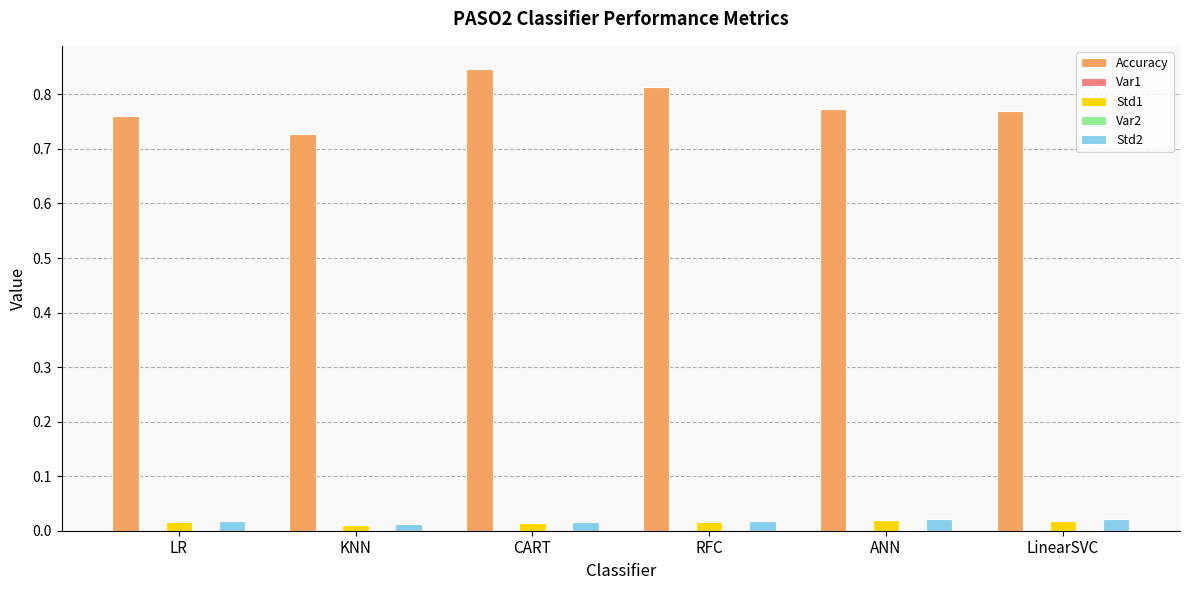

Which series has the largest total across all categories?

Accuracy